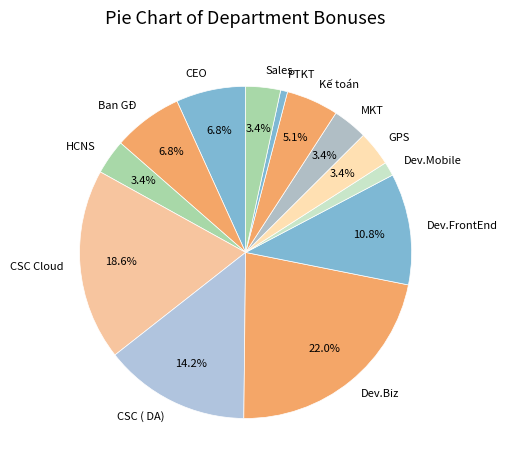

To the nearest percent, what is the difference between the largest and smallest slice percentages?

21%